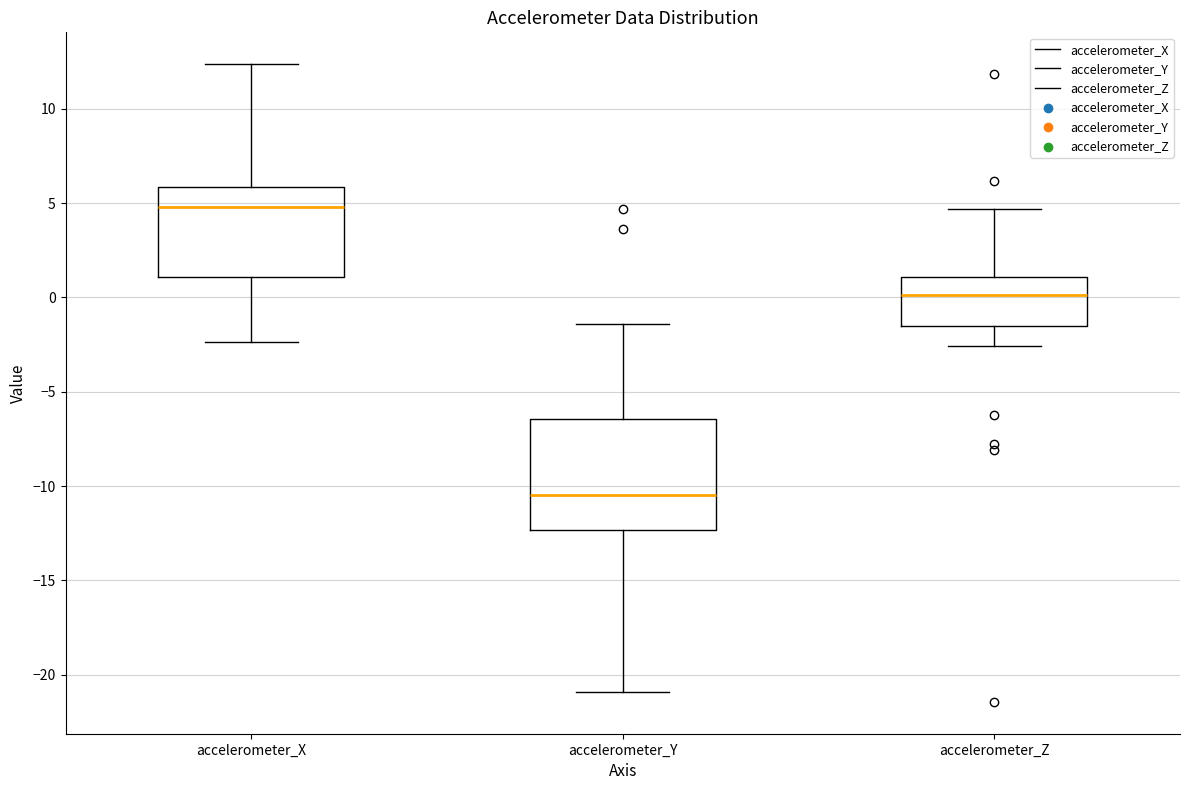

Reading left to right, transcribe this box plot: for each box, give where its median line is, the range the box spans, and where its two whiskers end, as read against the y-axis. The values are not printed on the chart, so give them approximately, as read against the axis.

accelerometer_X: median 5.0, box 1.0 to 6.0, whiskers -2.5 to 12.5
accelerometer_Y: median -10.5, box -12.5 to -6.5, whiskers -21.0 to -1.5
accelerometer_Z: median 0.0, box -1.5 to 1.0, whiskers -2.5 to 4.5